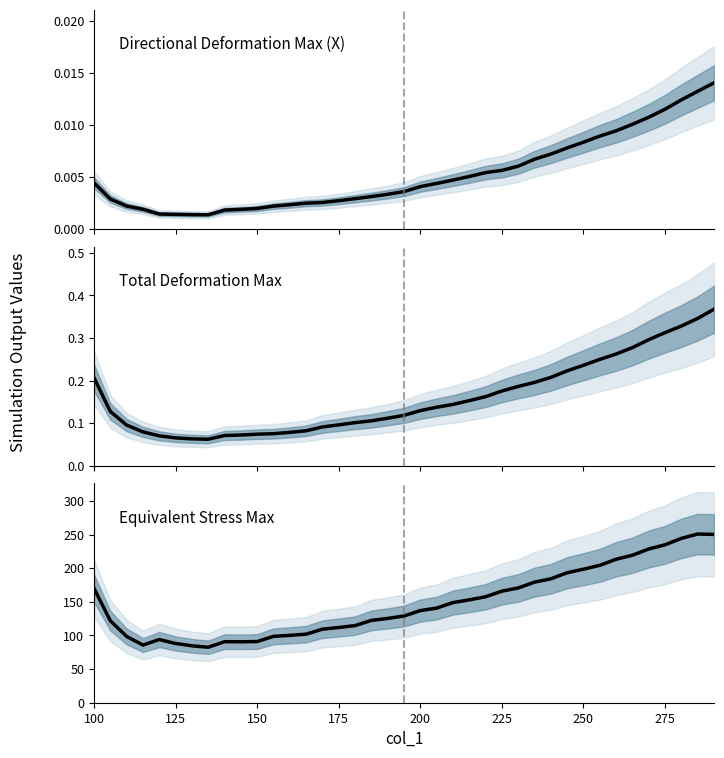

True or false: Equivalent Stress Maximum and Total Deformation Maximum intersect in this chart.

False